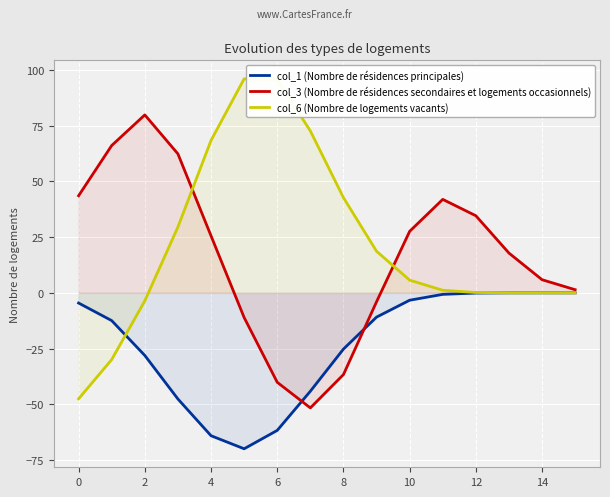

What is the value of the col_3 (Nombre de résidences secondaires et logements occasionnels) point at the 8th from the left?

-51.6